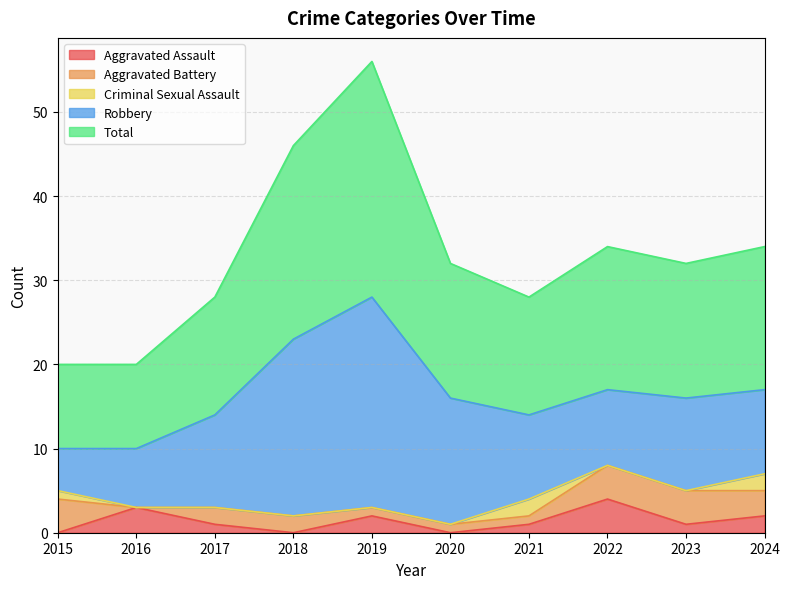

Reading right to left, what are all the values shown in this chart?

Aggravated Assault: 2024=2	2023=1	2022=4	2021=1	2020=0	2019=2	2018=0	2017=1	2016=3	2015=0
Aggravated Battery: 2024=3	2023=4	2022=4	2021=1	2020=1	2019=1	2018=2	2017=2	2016=0	2015=4
Criminal Sexual Assault: 2024=2	2023=0	2022=0	2021=2	2020=0	2019=0	2018=0	2017=0	2016=0	2015=1
Robbery: 2024=10	2023=11	2022=9	2021=10	2020=15	2019=25	2018=21	2017=11	2016=7	2015=5
Total: 2024=17	2023=16	2022=17	2021=14	2020=16	2019=28	2018=23	2017=14	2016=10	2015=10